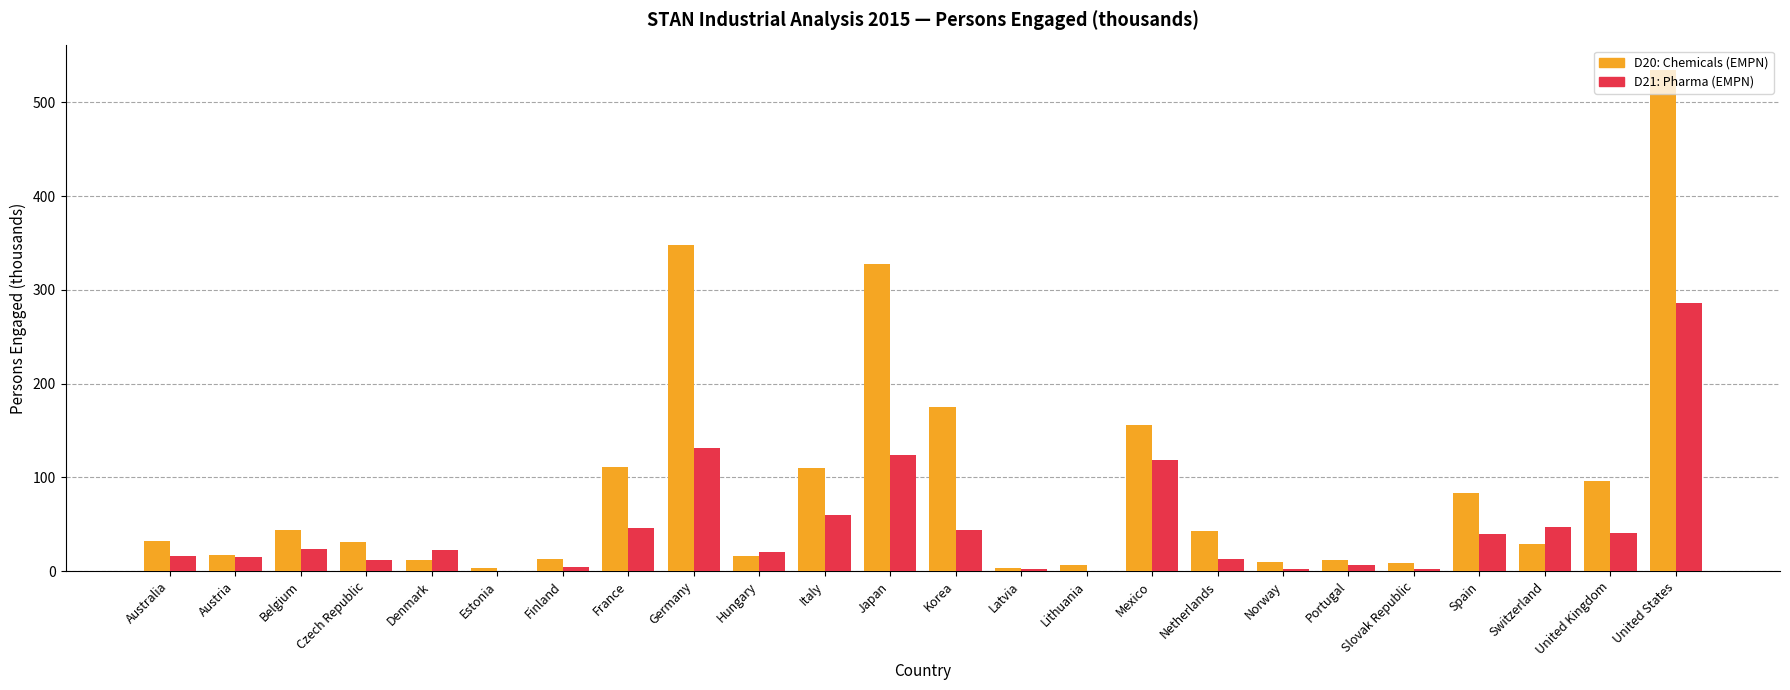

Is the value of D20: Chemicals (EMPN) at Japan greater than the value of D21: Pharma (EMPN) at Japan?

Yes